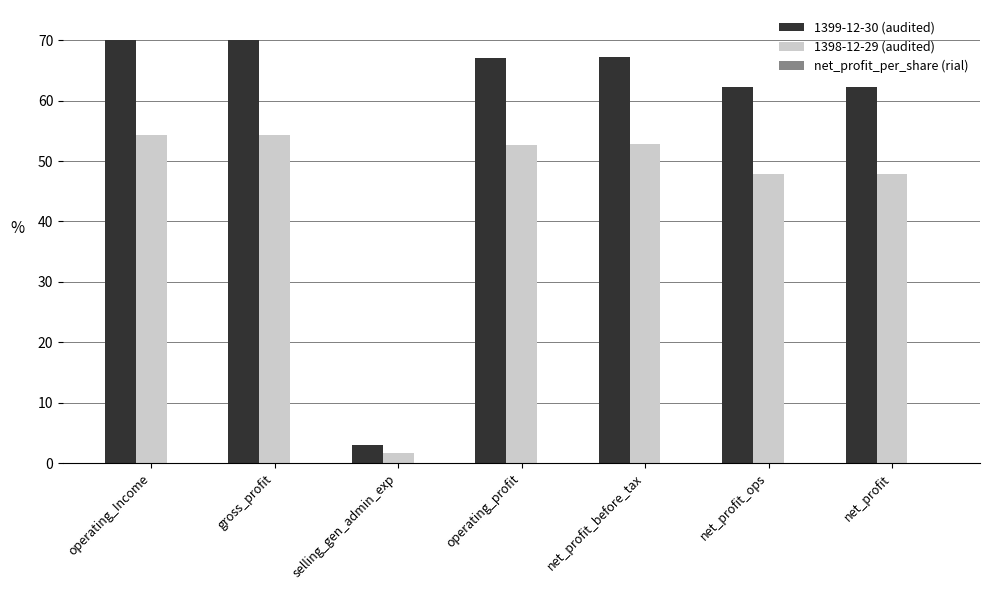

What is the spread (max minus min) of values at gross_profit?

70.0